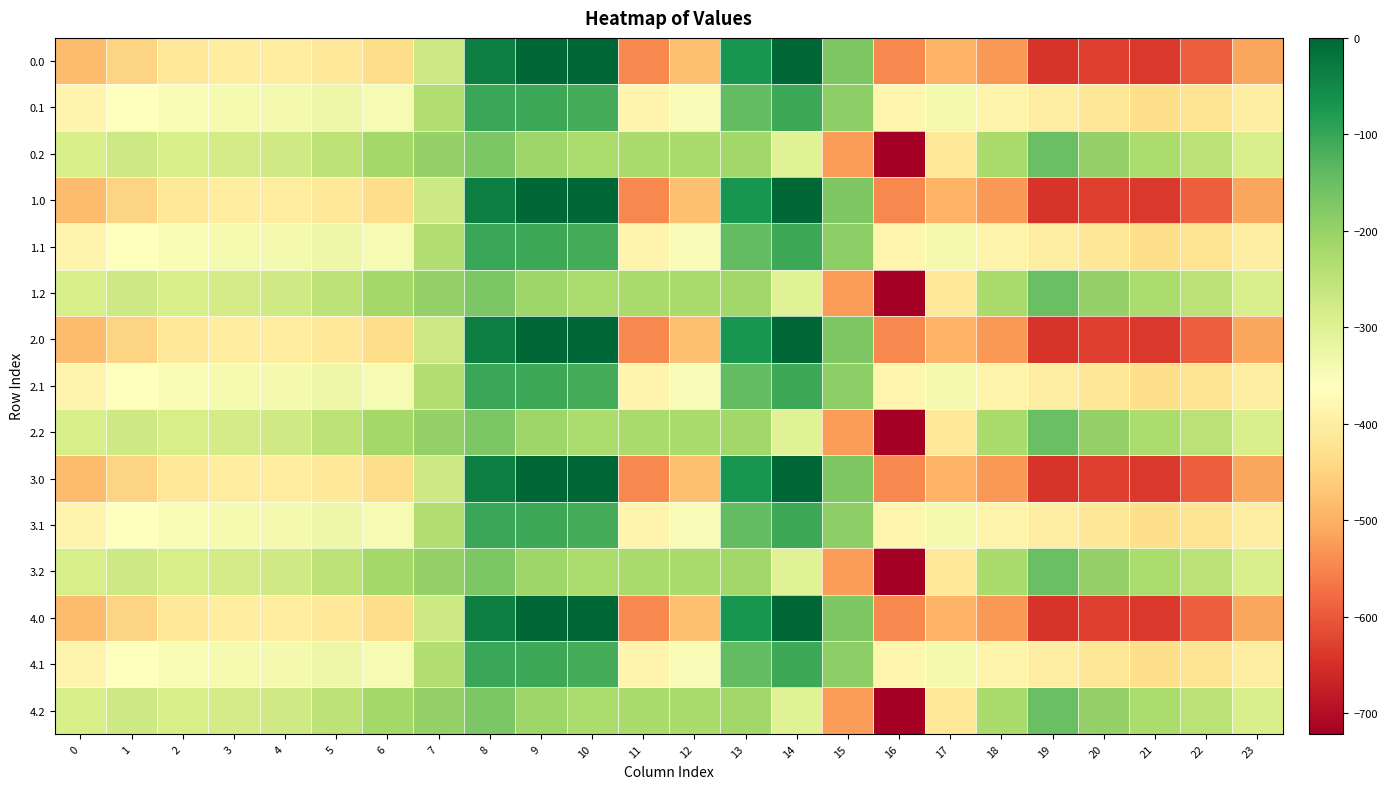

Which label corresponds to the smallest value in the chart?

16